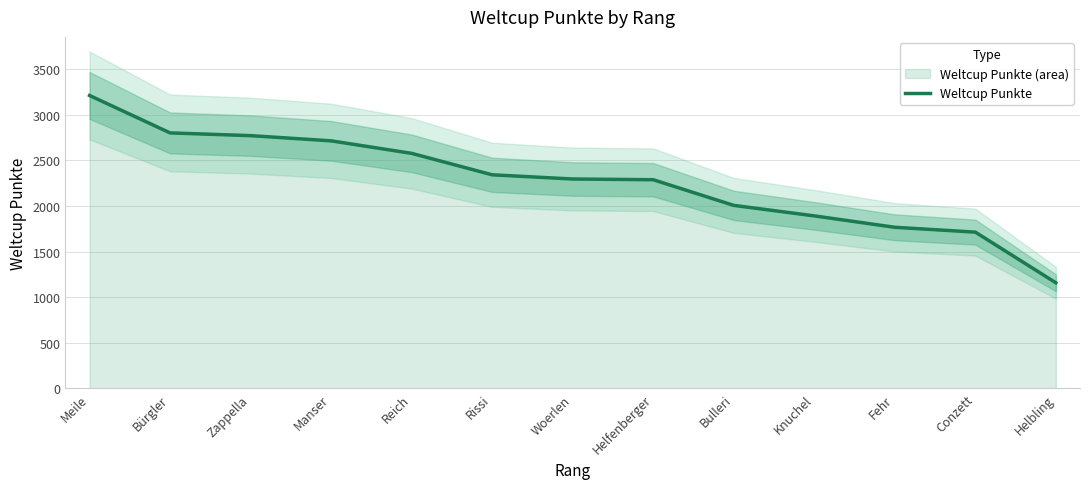

Which category has the lowest value across all series?

Helbling